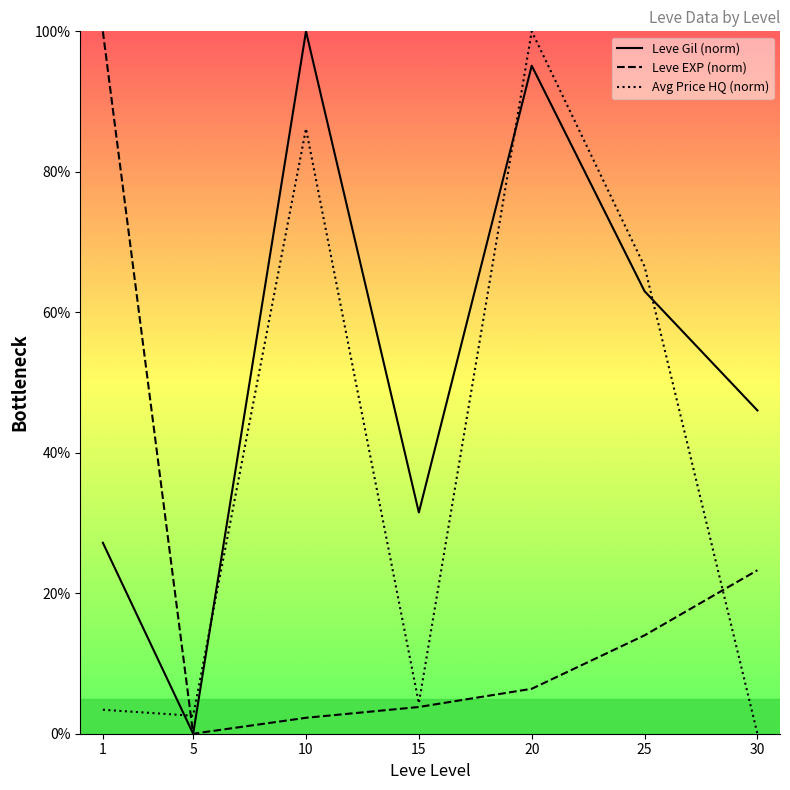

The Leve Gil (norm) series shows 63.0 at 25. True or false?

True